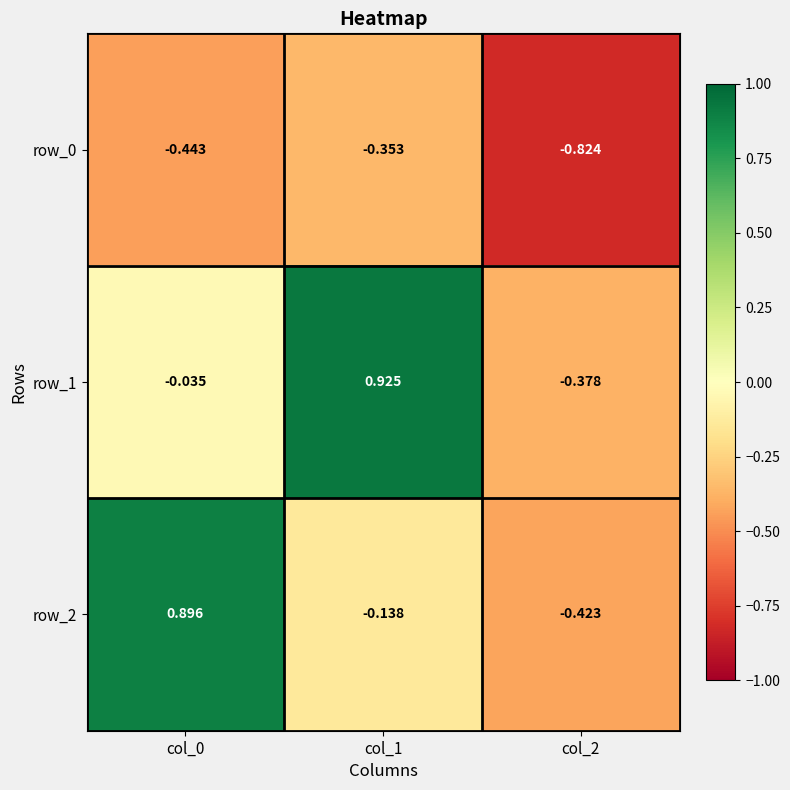

Is the value of row_0 at col_2 greater than the value of row_1 at col_2?

No